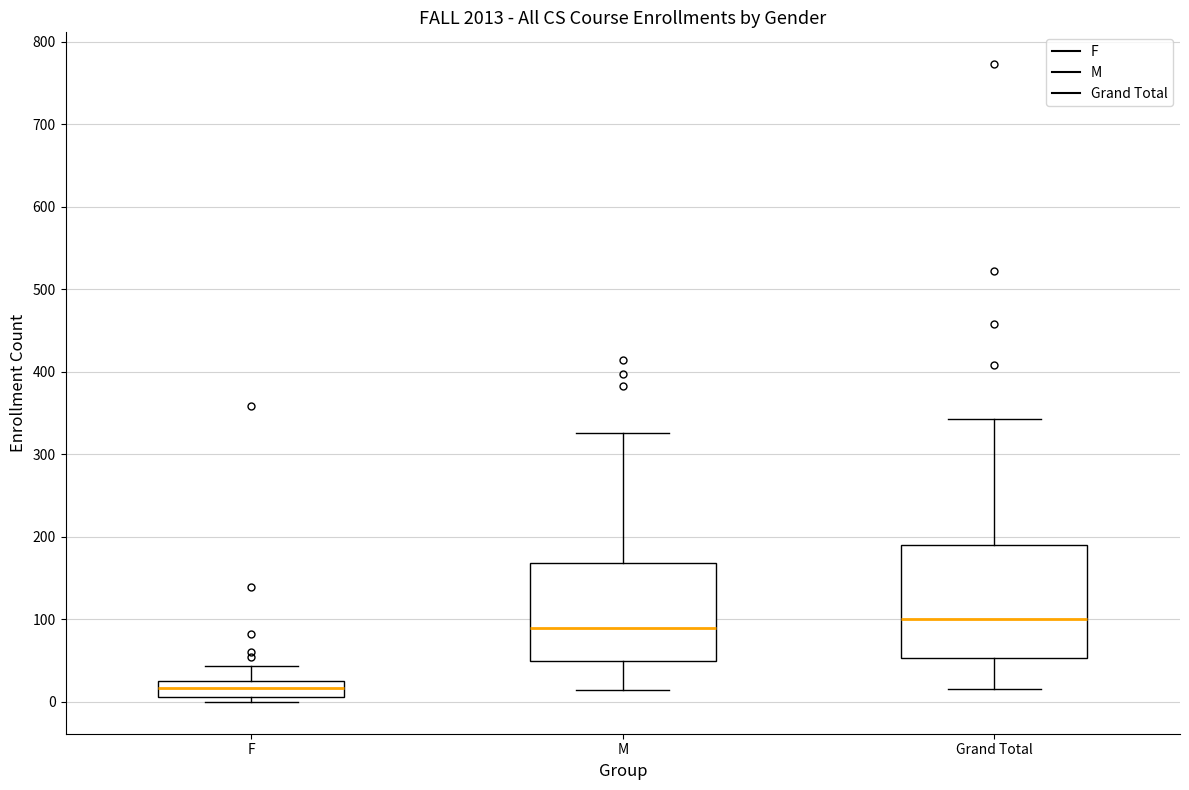

Comparing the boxes themselves (not the whiskers), which one is the tallest?

Grand Total